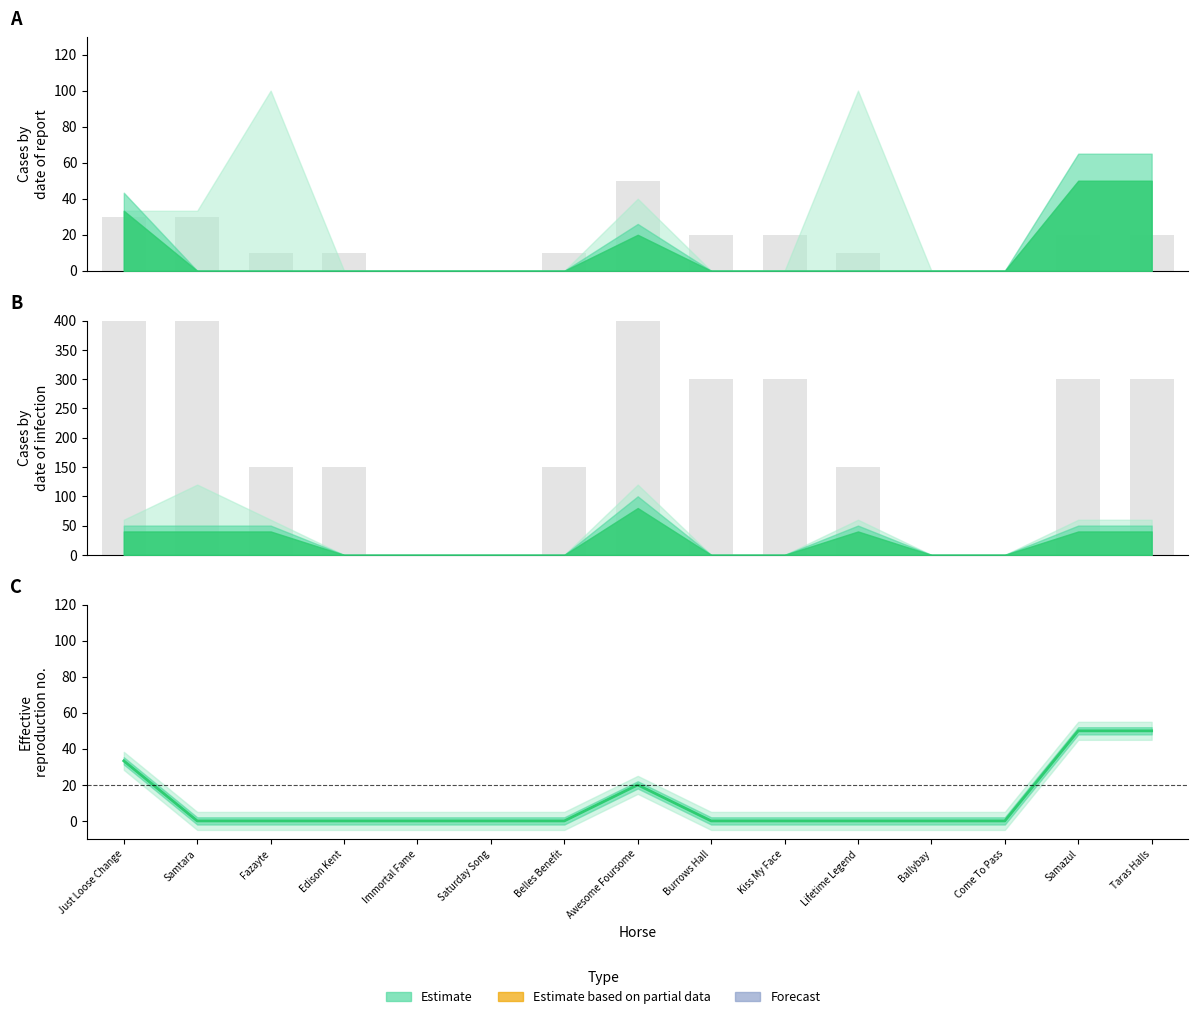

What position from the right is Just Loose Change?

15